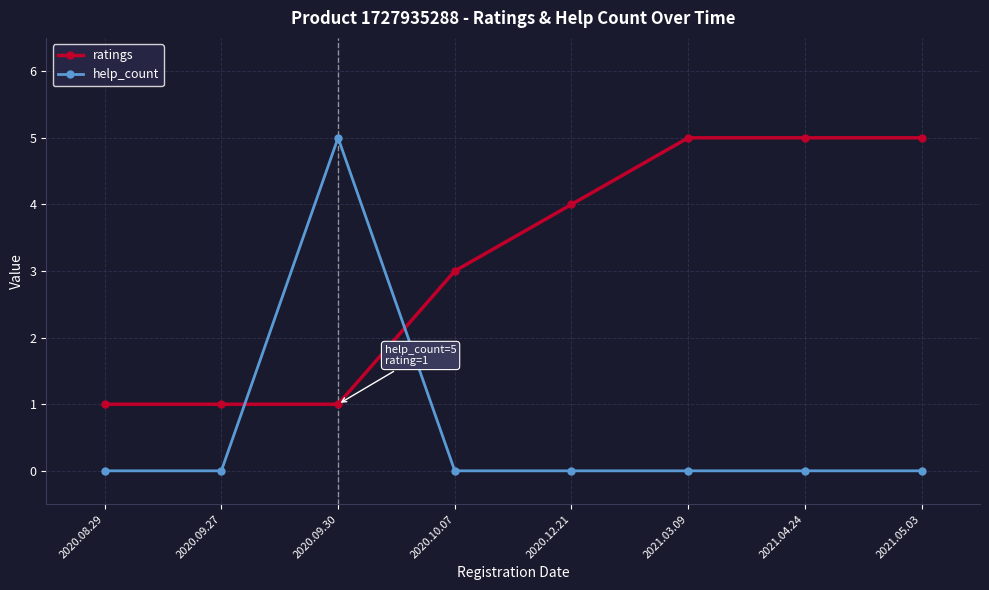

Count the ratings values in the range 1 to 5.

8